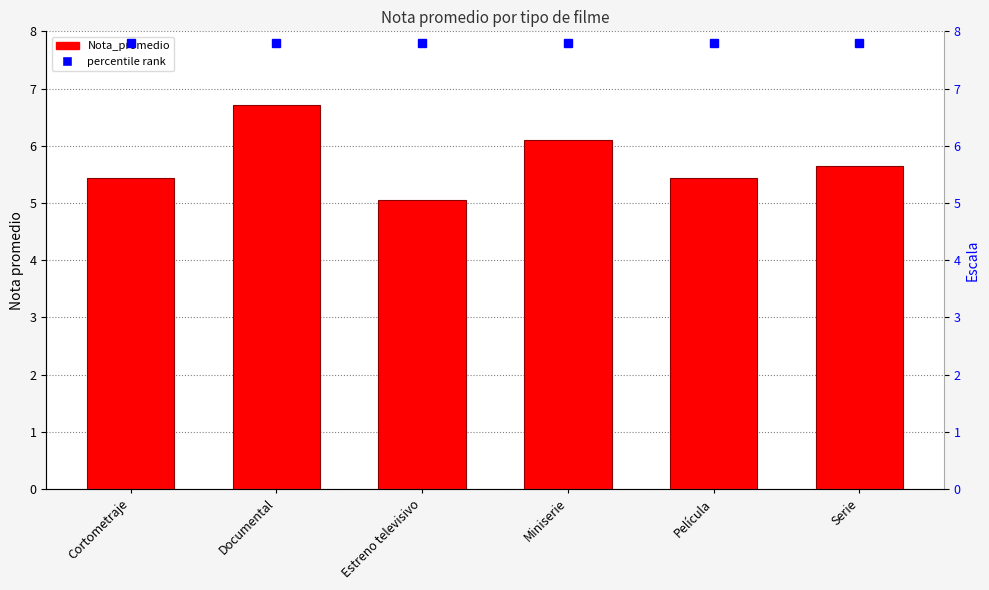

Reading left to right, what are all the values shown in this chart?

Nota_promedio: 5.4	6.7	5.1	6.1	5.4	5.6
percentile rank: 7.8	7.8	7.8	7.8	7.8	7.8